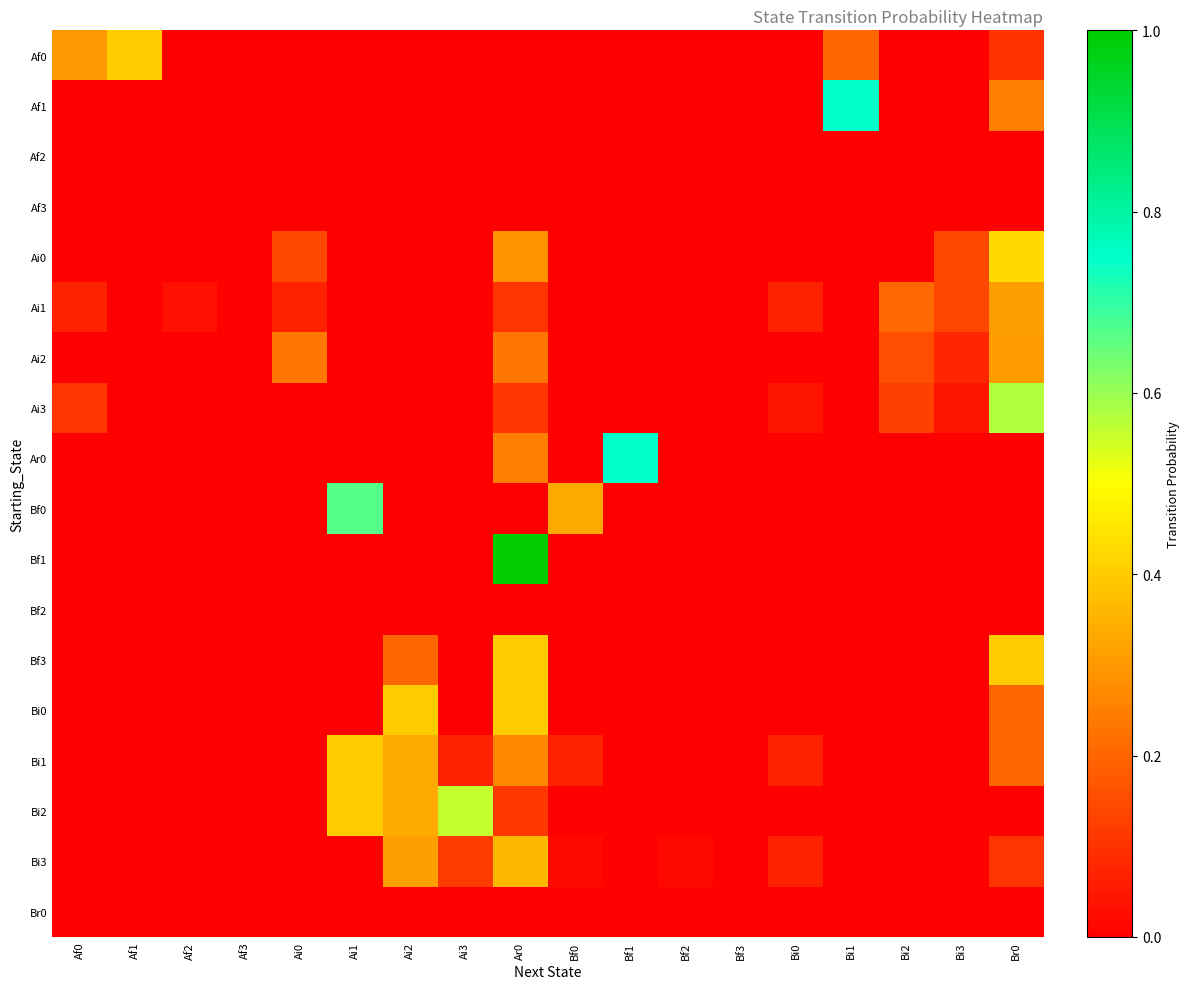

At which category is the sum across all series the highest?

Ar0